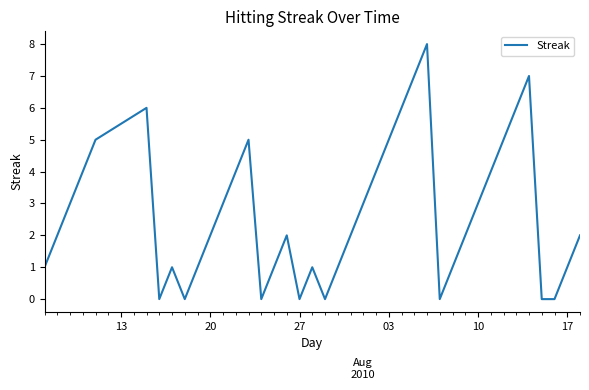

How many interior local peaks (higher than both neighbors) does the data have?

7